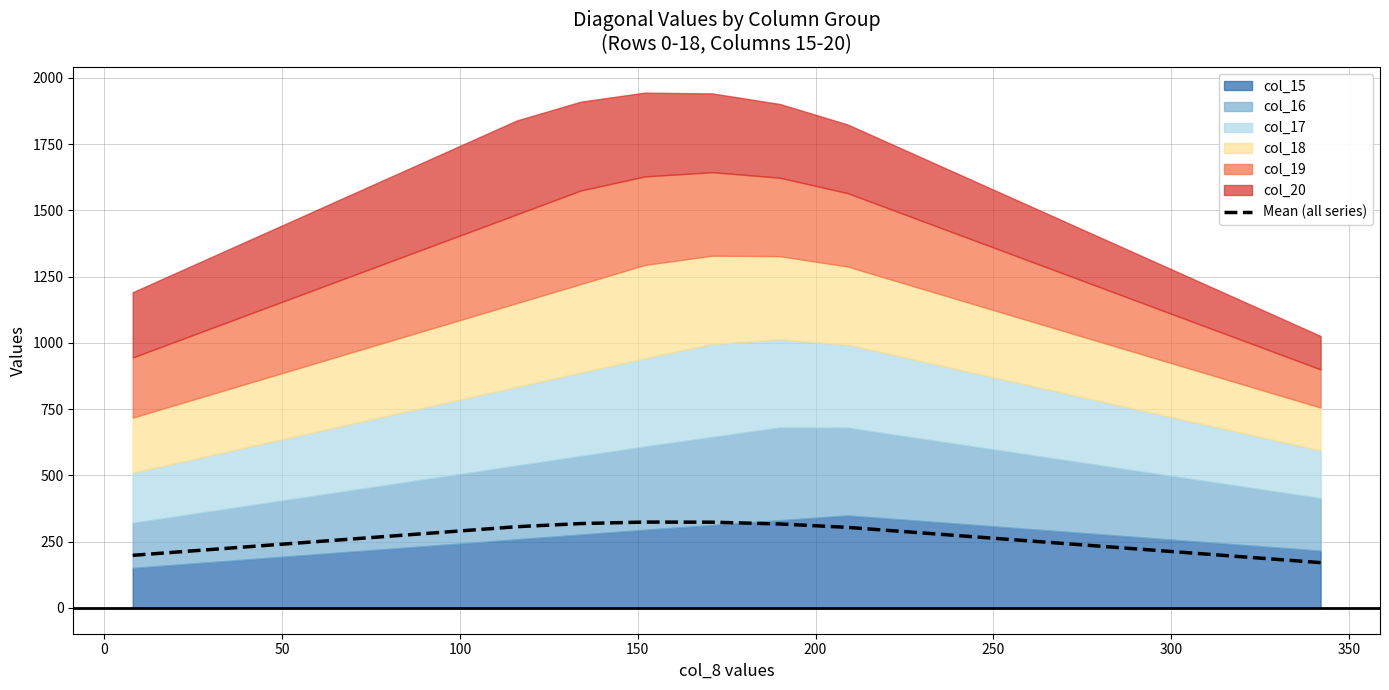

Reading right to left, what are all the values shown in this chart?

171.0	190.0	209.0	228.0	247.0	266.0	285.0	304.0	316.8	323.5	324.0	318.3	306.5	288.5	270.5	252.5	234.5	216.5	198.5